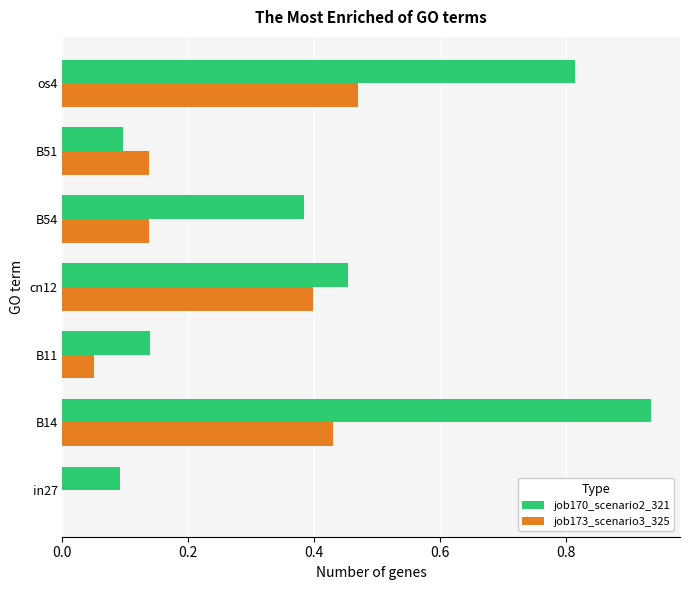

What is the sum of all job170_scenario2_321 values?

2.9